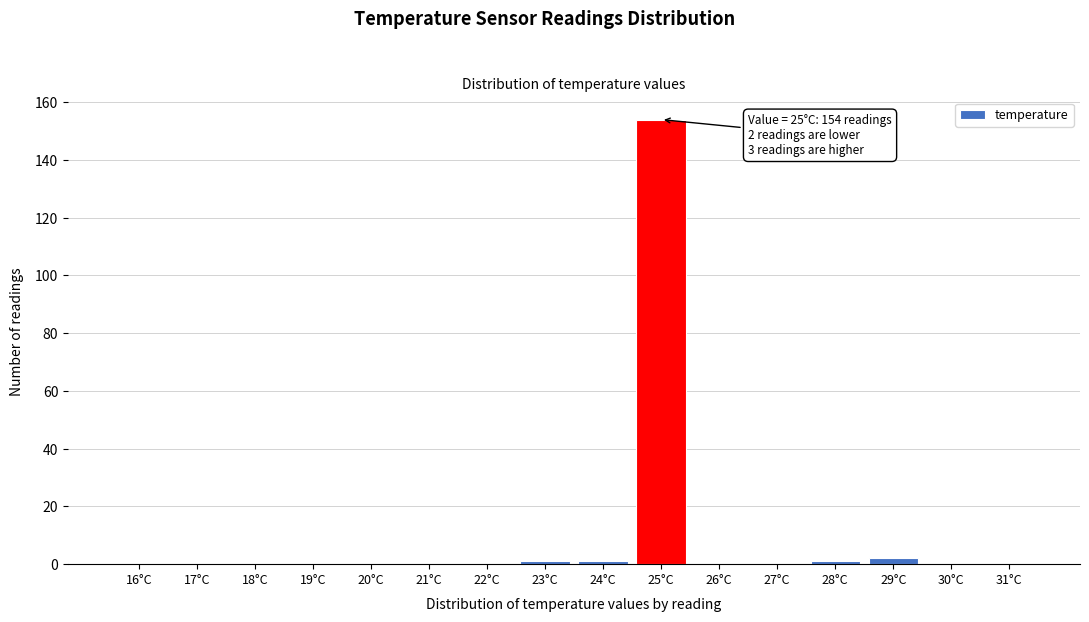

Reading left to right, extract all data points from this chart.

16°C=0	17°C=0	18°C=0	19°C=0	20°C=0	21°C=0	22°C=0	23°C=1	24°C=1	25°C=154	26°C=0	27°C=0	28°C=1	29°C=2	30°C=0	31°C=0